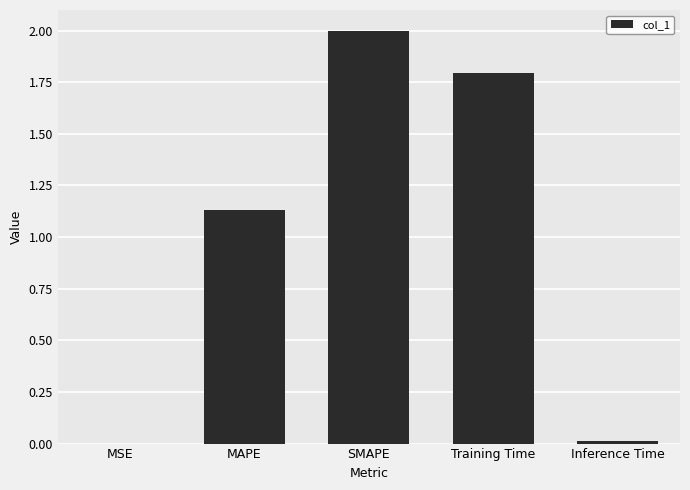

The chart shows a value of 0.0 at MSE. True or false?

True